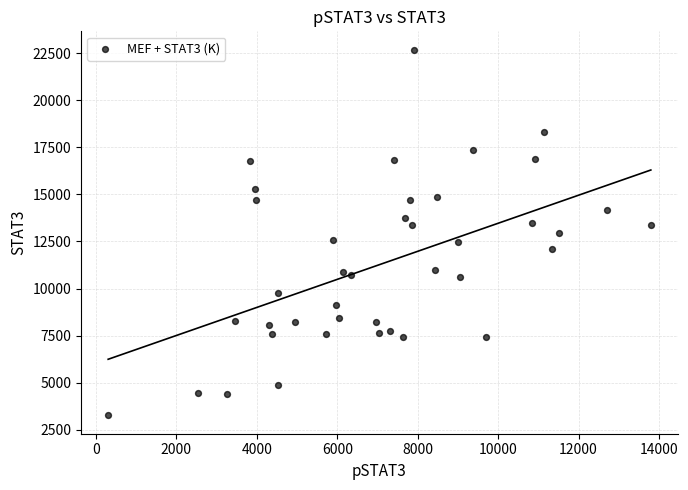

What is the range of X values (max minus min)?

13495.1